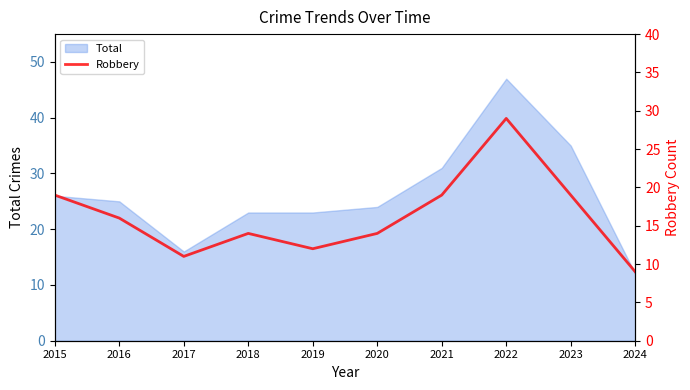

Is it true that Total equals 31 at 2022?

False